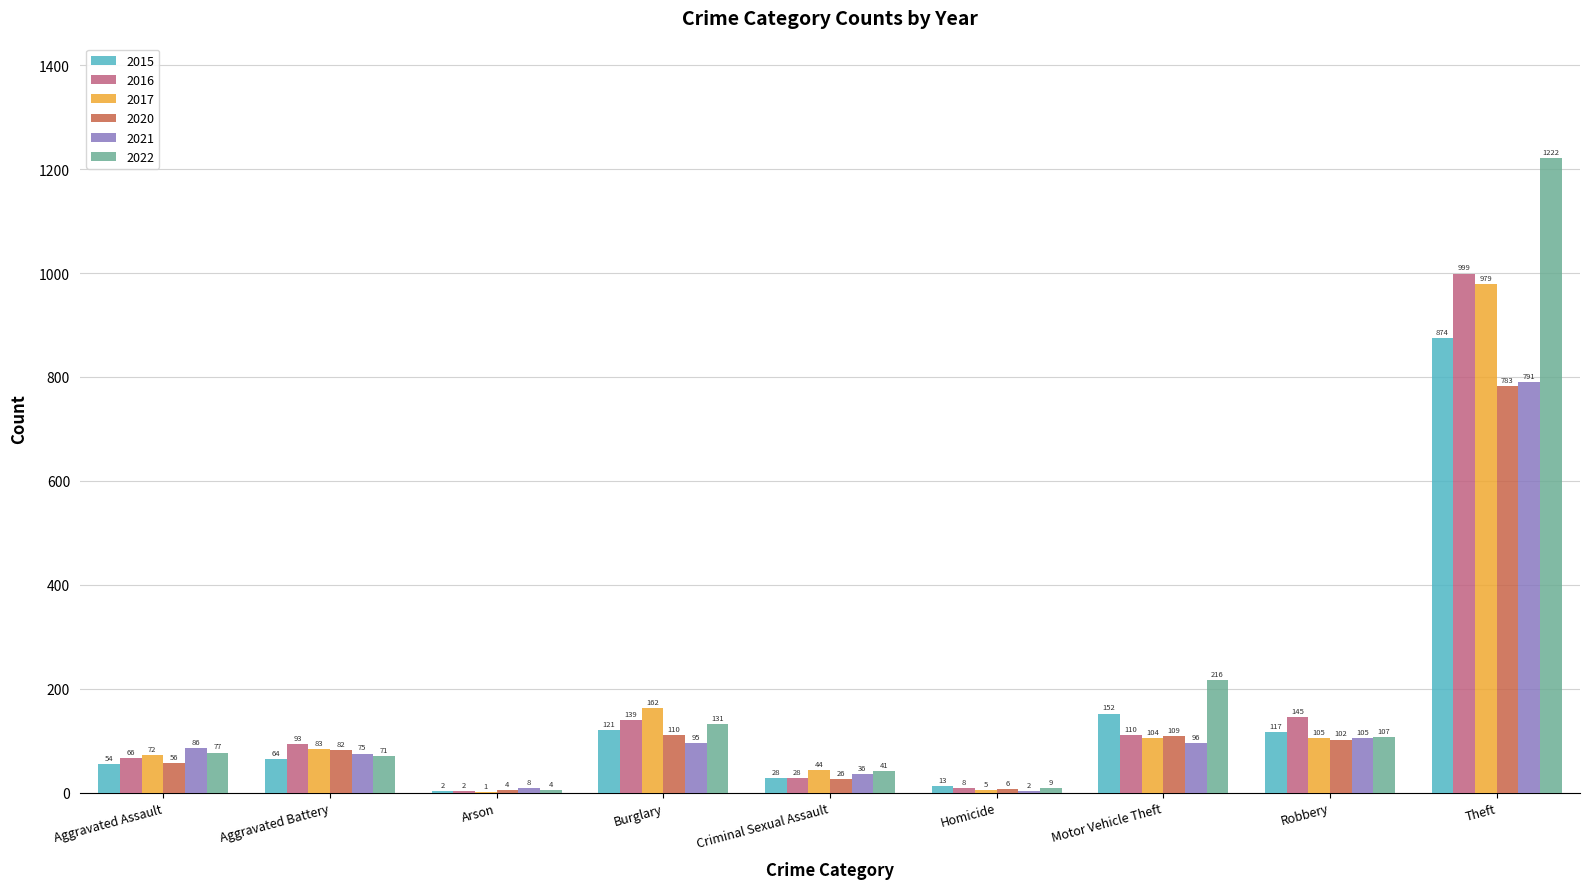

Count the number of data series in this chart.

6